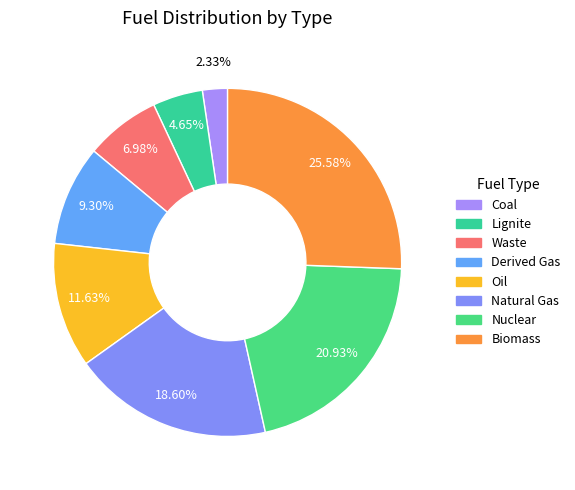

To the nearest percent, what percentage of the pie is Lignite?

5%